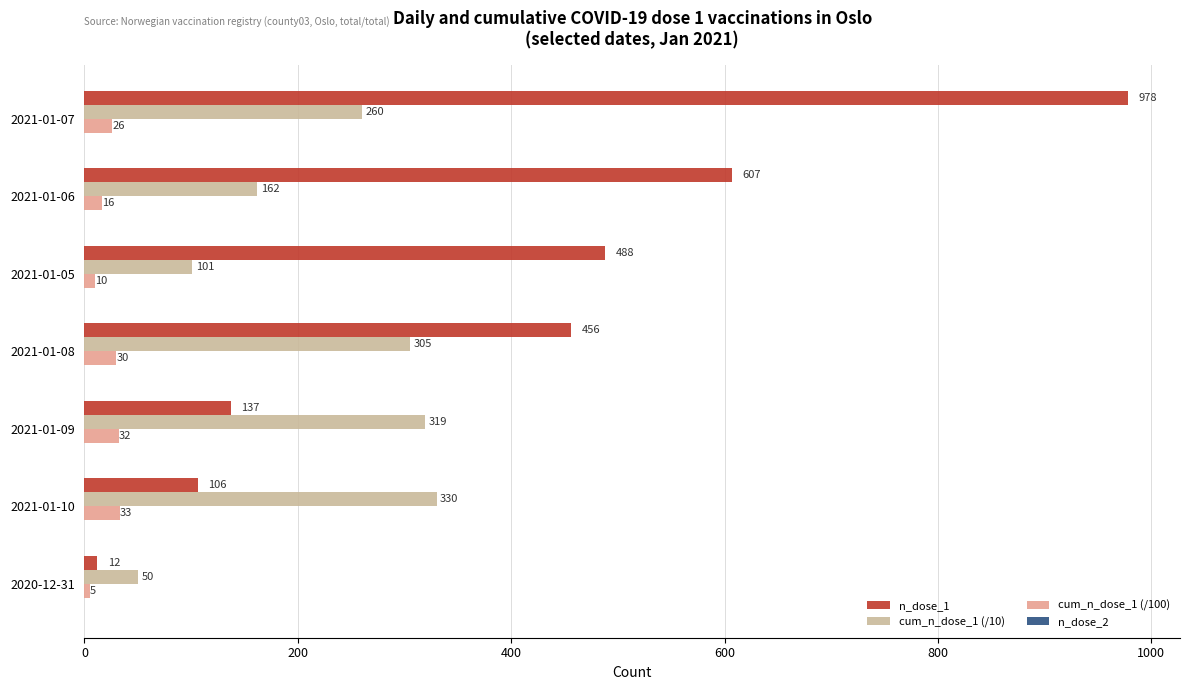

Which series has the largest range (max minus min)?

n_dose_1